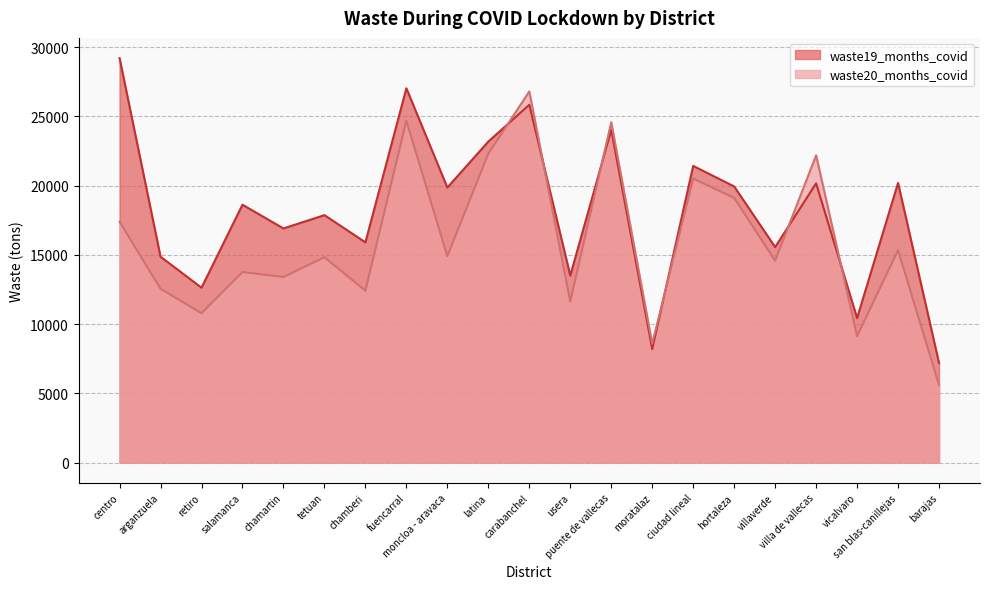

Where is waste19_months_covid nearest to the value 18198?

tetuan